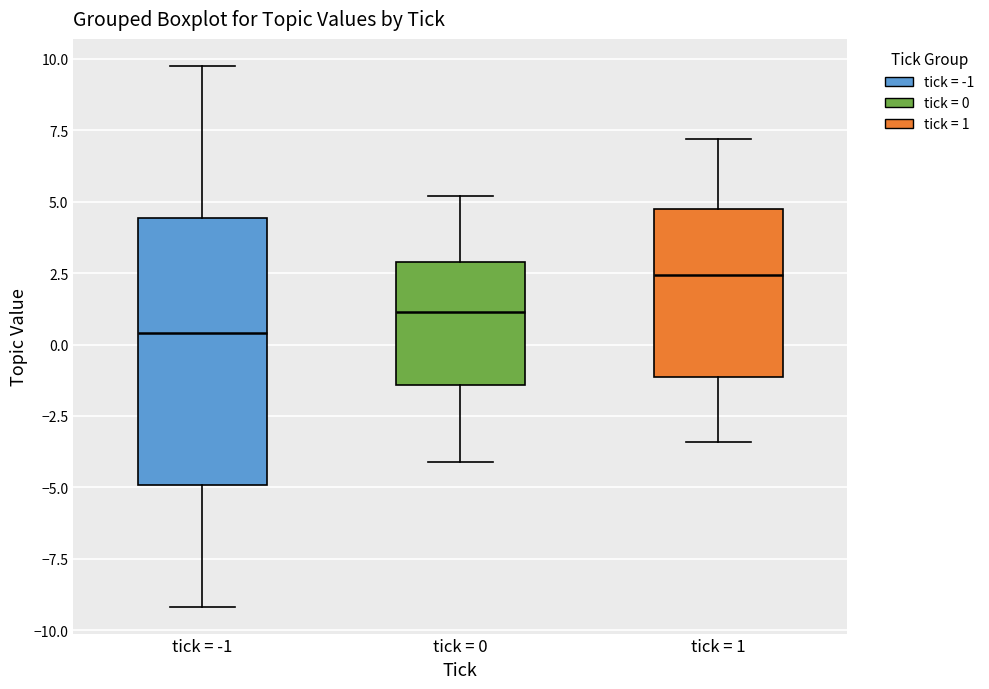

Reading left to right, transcribe this box plot: for each box, give where its median line is, the range the box spans, and where its two whiskers end, as read against the y-axis. The values are not printed on the chart, so give them approximately, as read against the axis.

tick = -1: median 0.5, box -5.0 to 4.5, whiskers -9.0 to 9.5
tick = 0: median 1.0, box -1.5 to 3.0, whiskers -4.0 to 5.0
tick = 1: median 2.5, box -1.0 to 4.5, whiskers -3.5 to 7.0